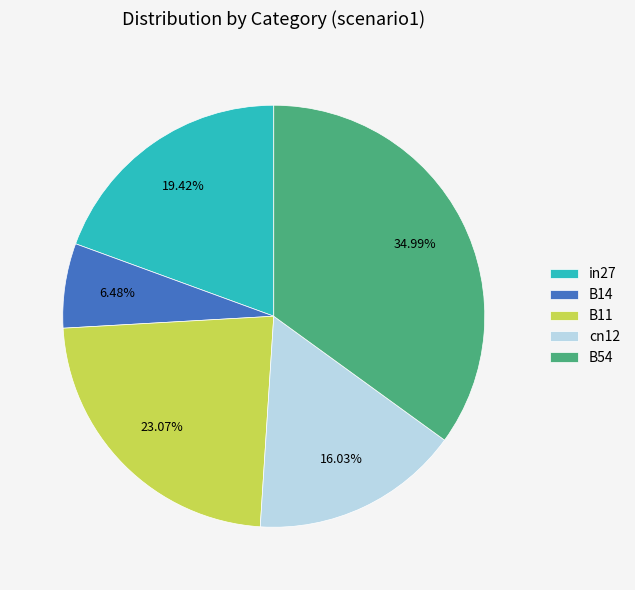

Do B54 and B11 together represent more than half of the pie?

Yes